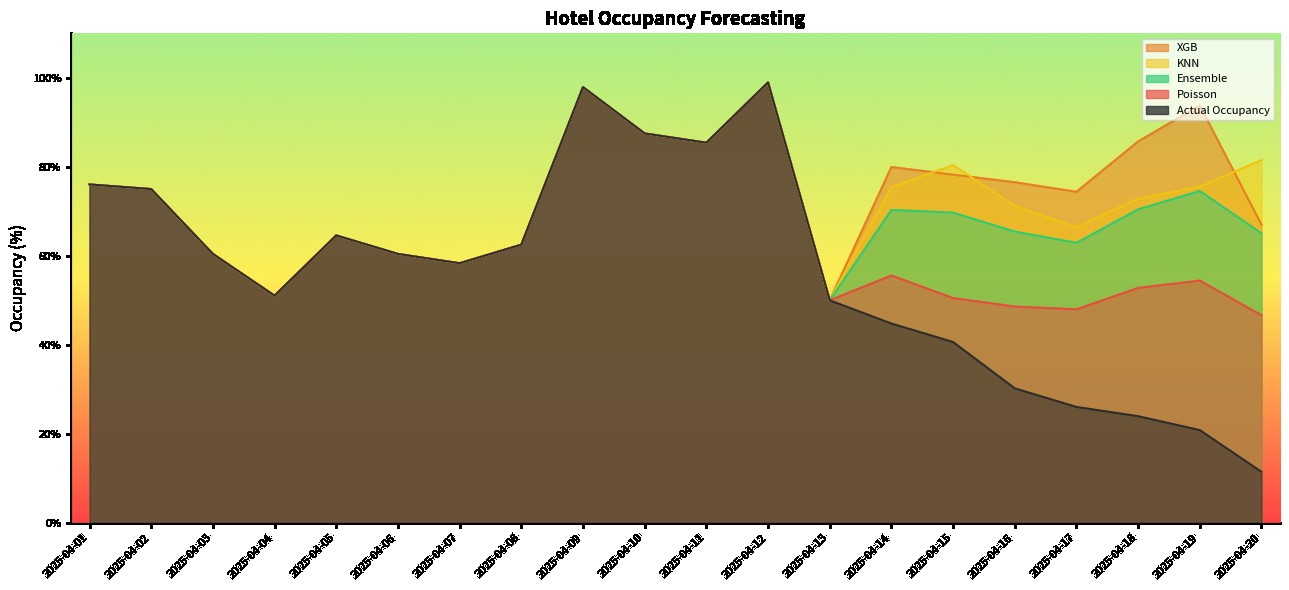

How many interior local valleys does the ensemble series have?

5